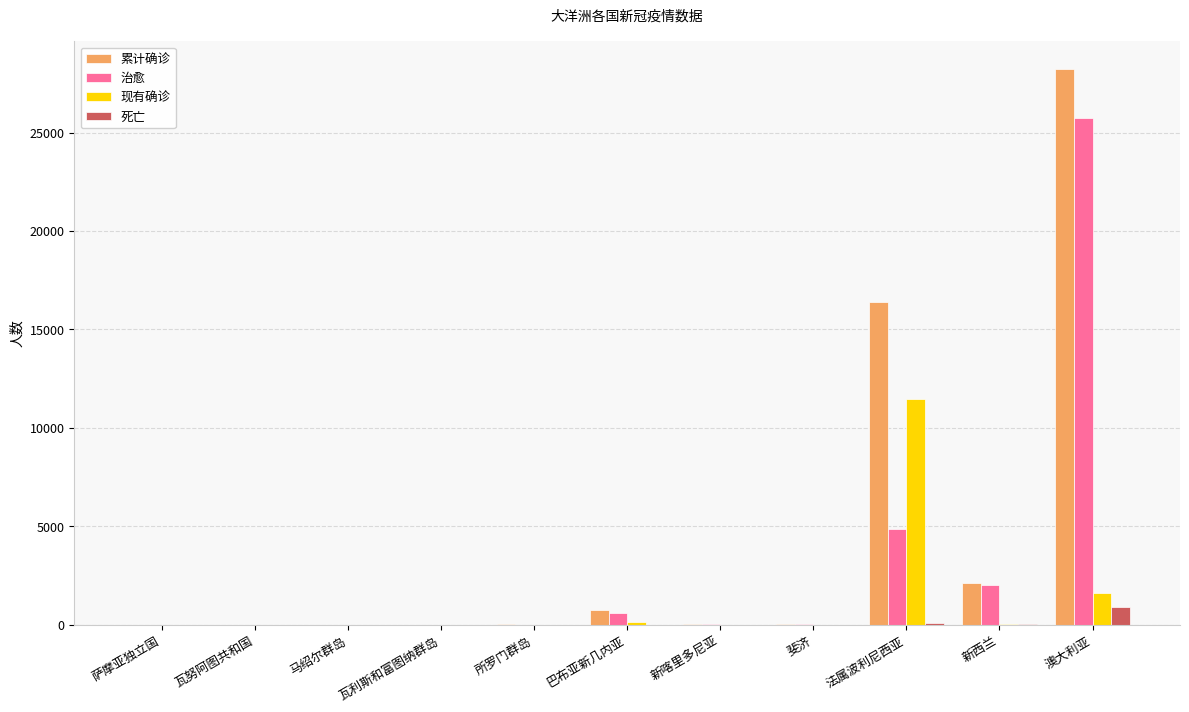

Is it true that 治愈 equals 2133 at 法属波利尼西亚?

False